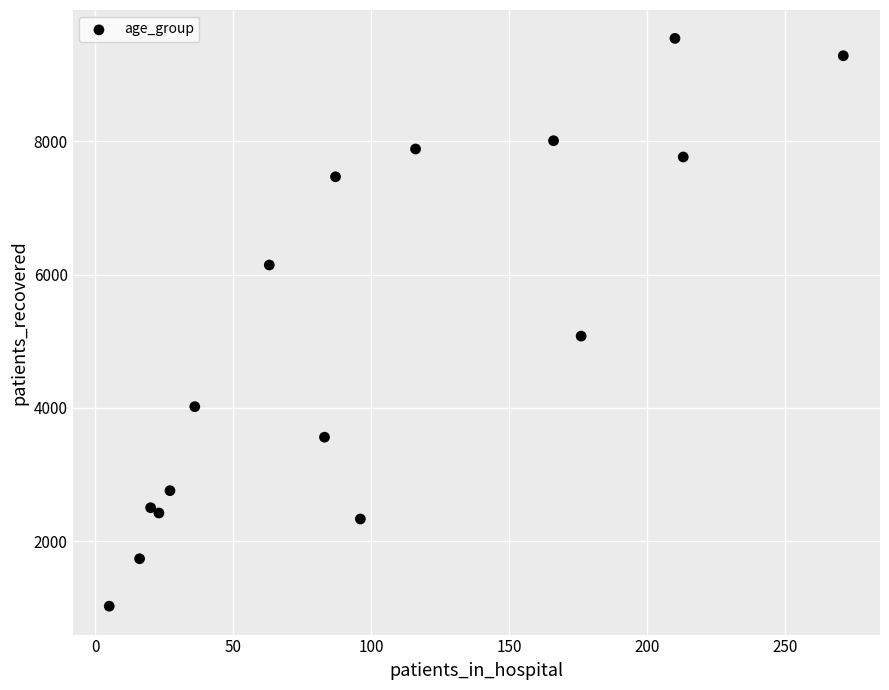

What is the range of X values (max minus min)?

266